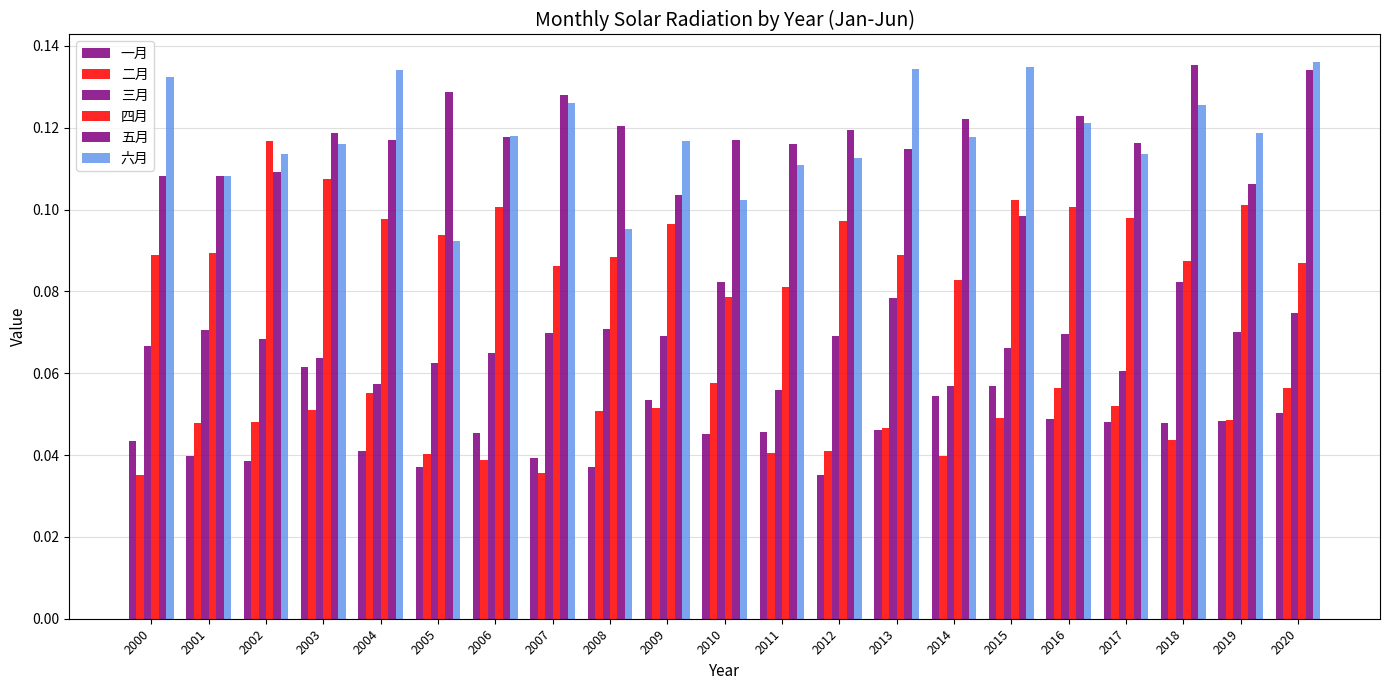

Read the 三月 value at 2001.

0.1